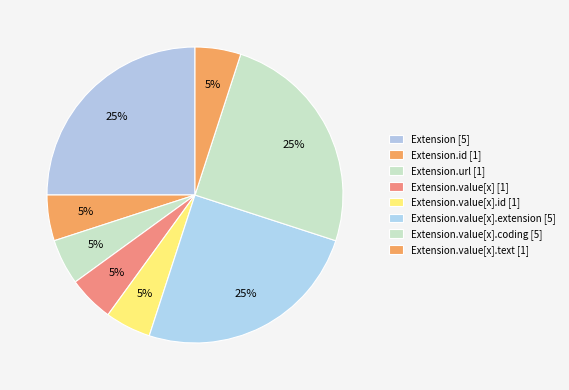

How many slices are in this pie chart?

8